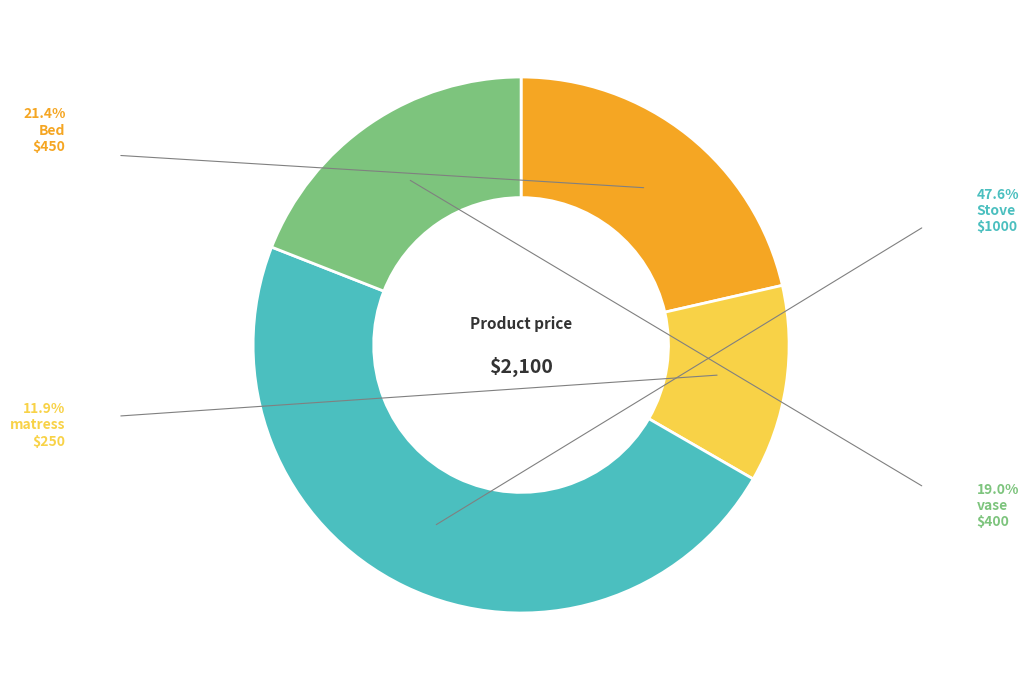

Is there any slice that represents more than half of the pie?

No